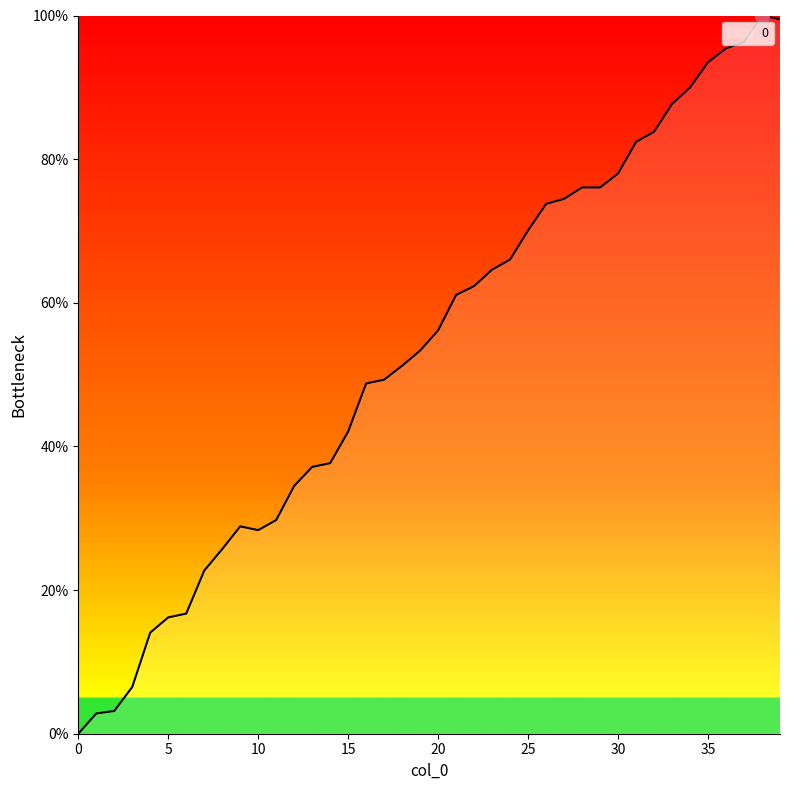

What is the greatest value displayed?

100.0